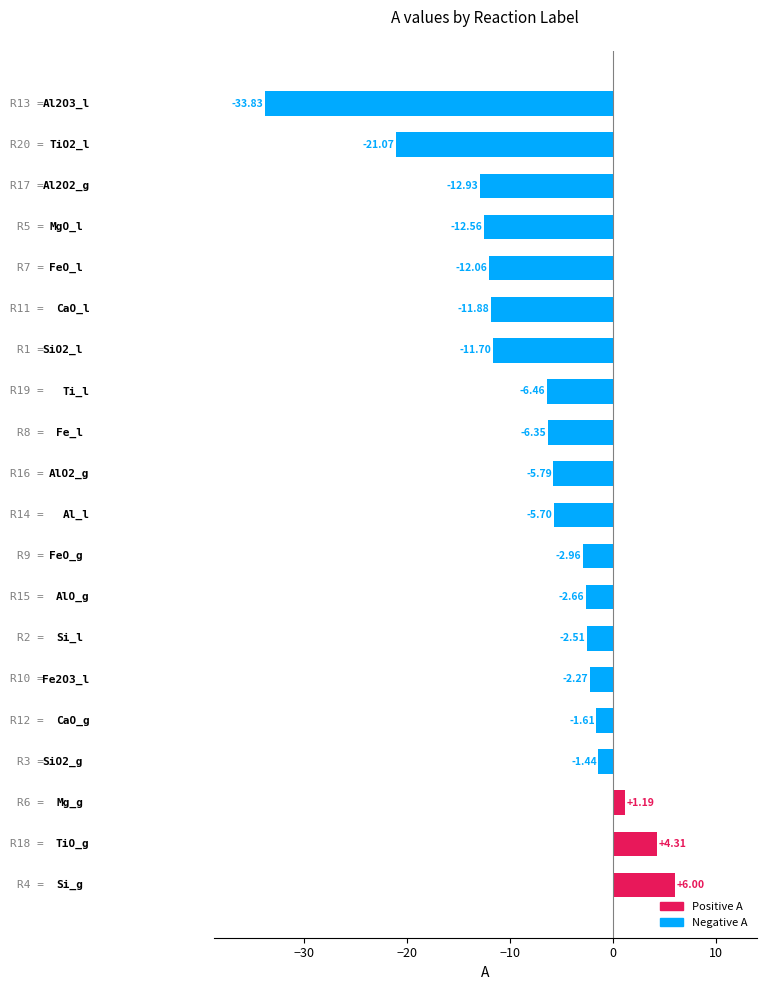

Does the chart contain any negative values?

Yes